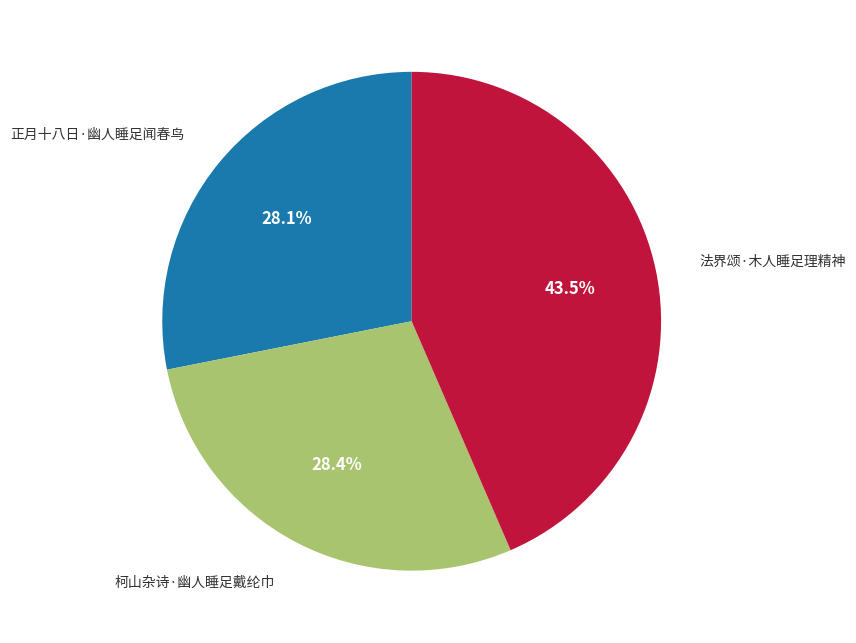

To the nearest percent, what is the average slice percentage?

33%